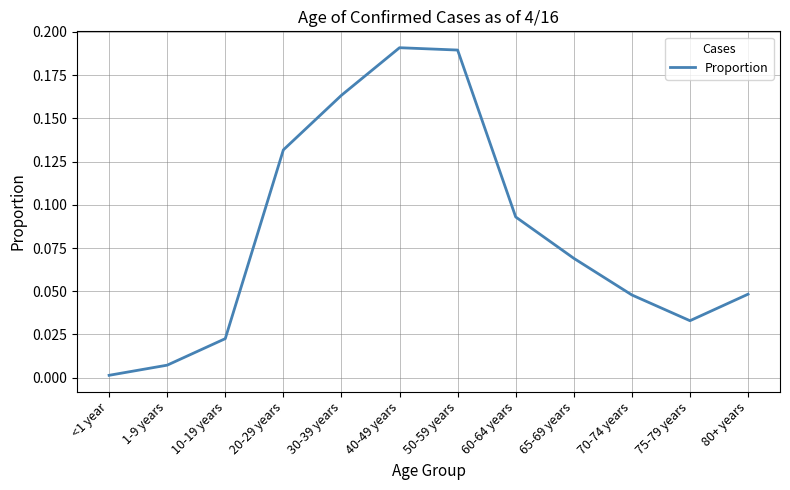

What position from the right is 30-39 years?

8